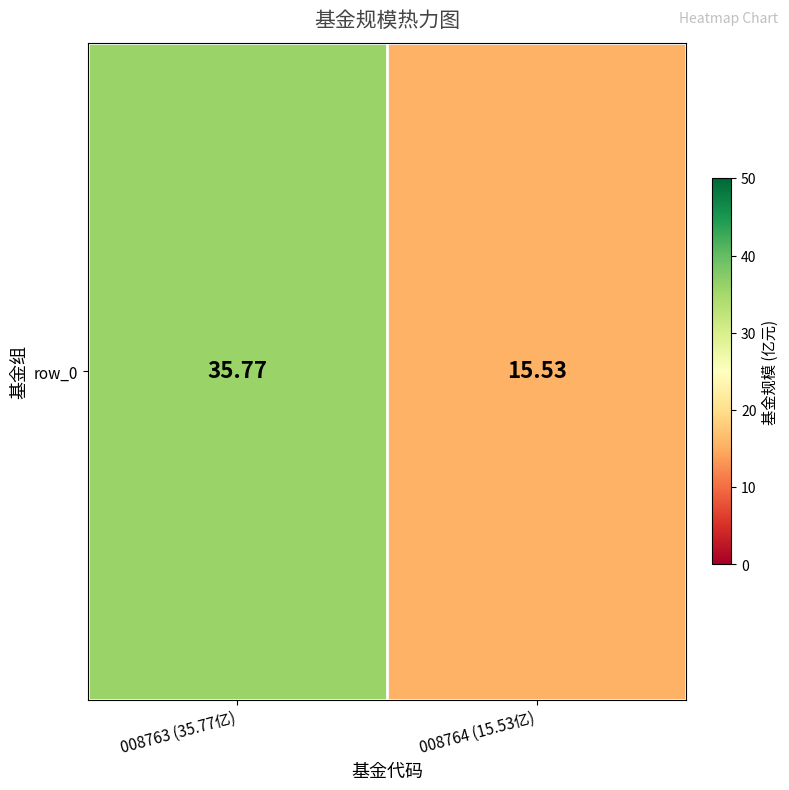

What is the sum of all values?

51.3